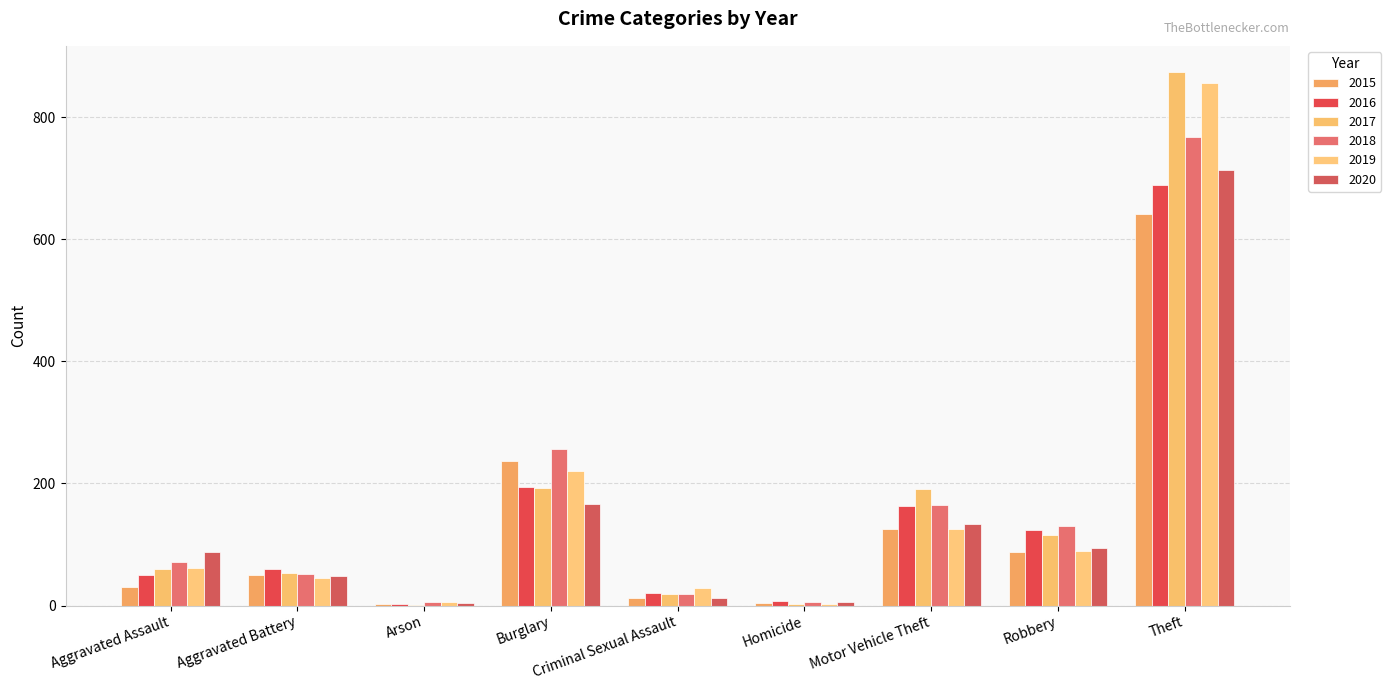

What is the total value across all series at Aggravated Assault?

361